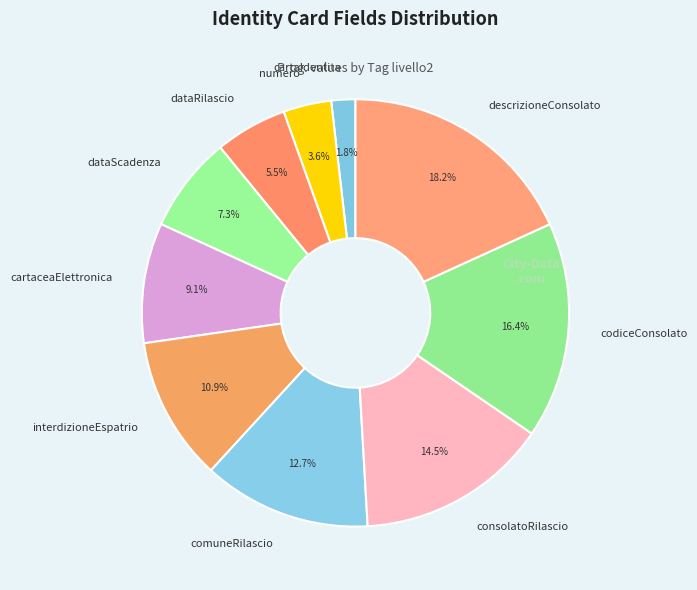

Which category has the biggest portion of the pie?

descrizioneConsolato